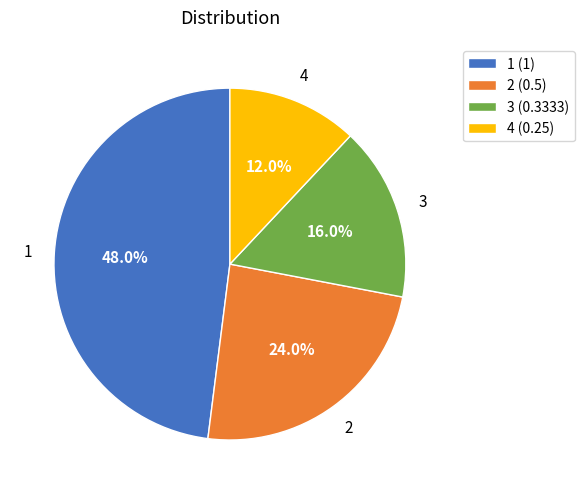

Count the number of slices in the pie.

4